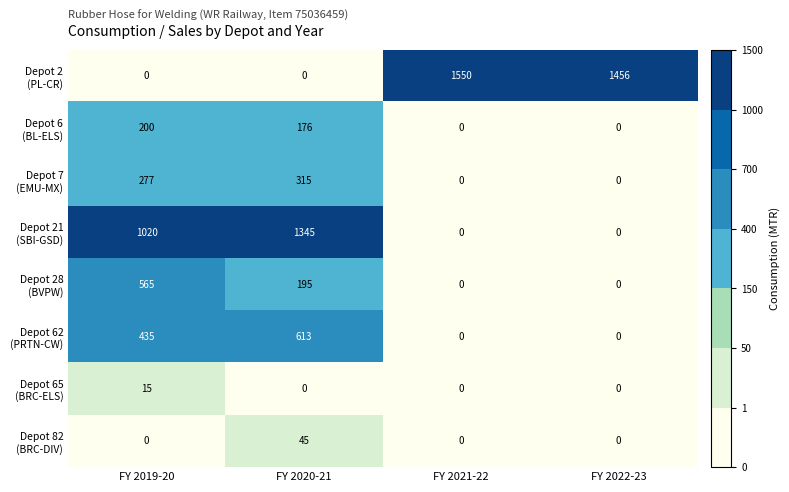

What is the difference between the highest and lowest values at FY 2021-22?

1550